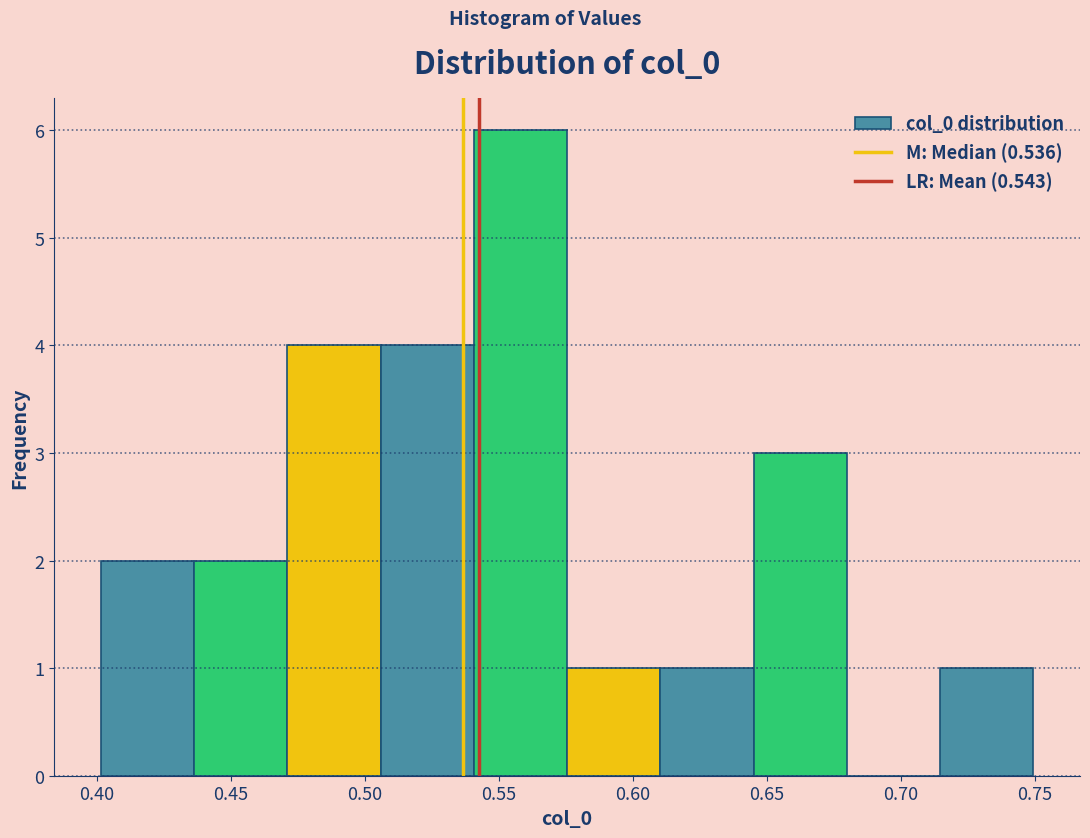

Which range on the x-axis has the tallest bar?

0.540 to 0.575